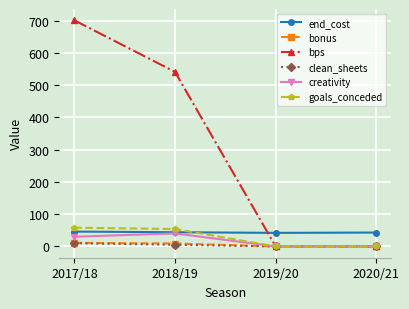

How many categories are shown in the chart?

4